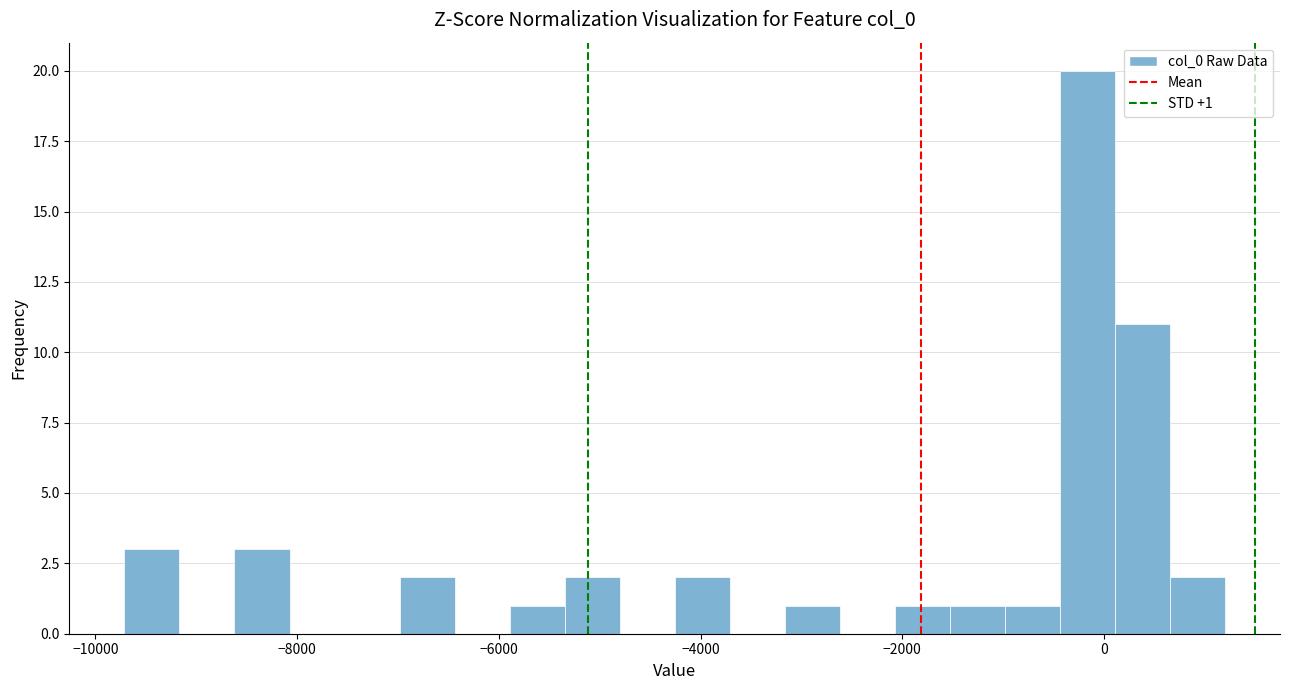

Around what value on the x-axis is the tallest bar? Give the approximate position of its centre, as read against the axis.

-200